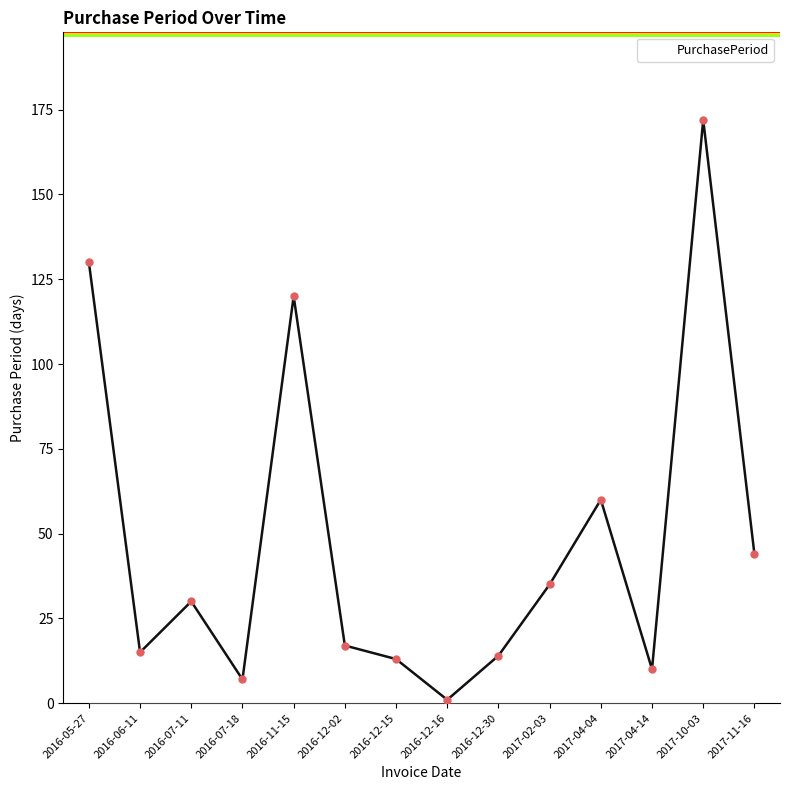

What is the label of the 14th point from the right?

2016-05-27